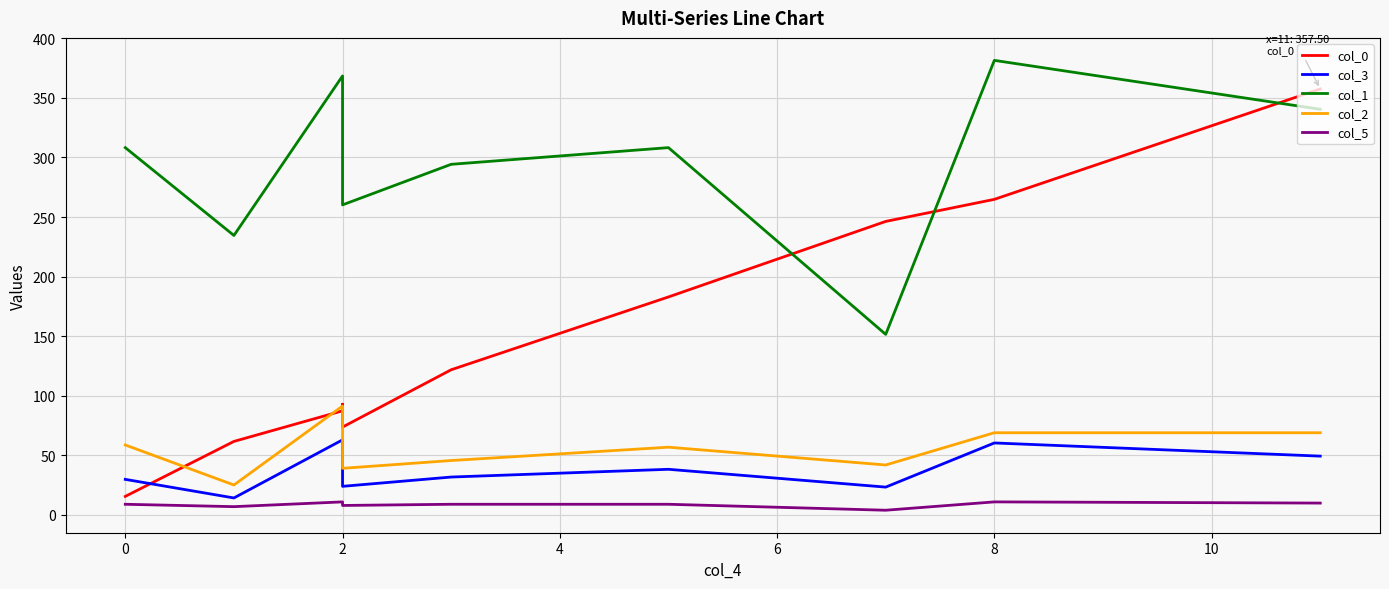

Does the chart display data point markers on the line(s)?

No